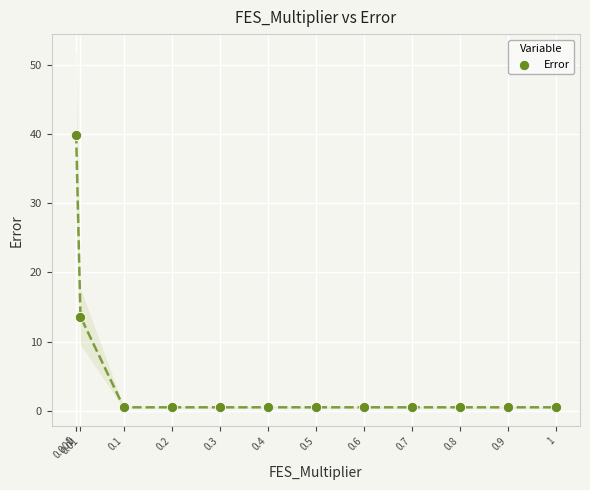

What Y value in the scatter plot is closest to 20?

13.6